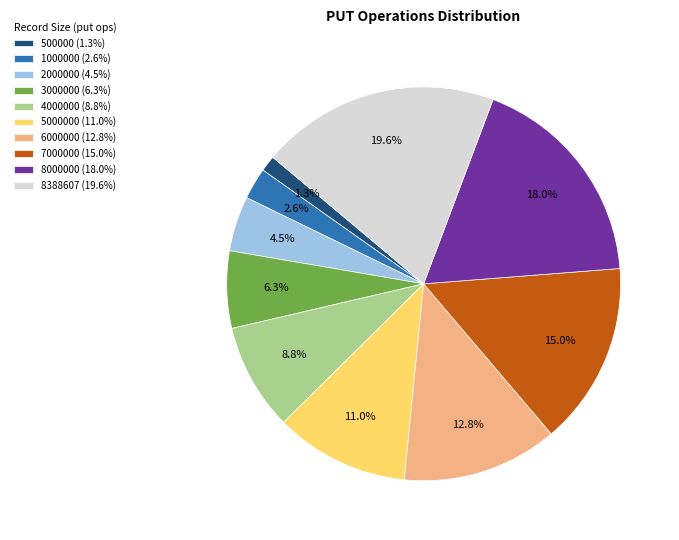

Rank the categories by value from highest to lowest.

8388607 (19.6%), 8000000 (18.0%), 7000000 (15.0%), 6000000 (12.8%), 5000000 (11.0%), 4000000 (8.8%), 3000000 (6.3%), 2000000 (4.5%), 1000000 (2.6%), 500000 (1.3%)